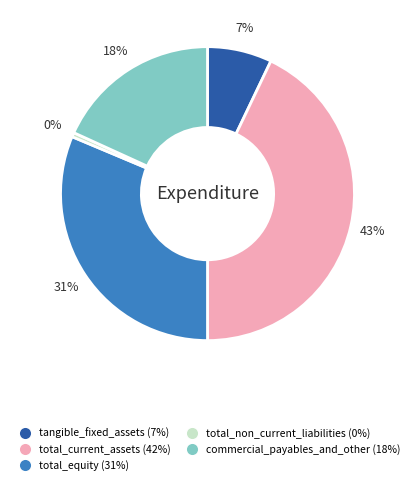

How many segments does this pie chart have?

5